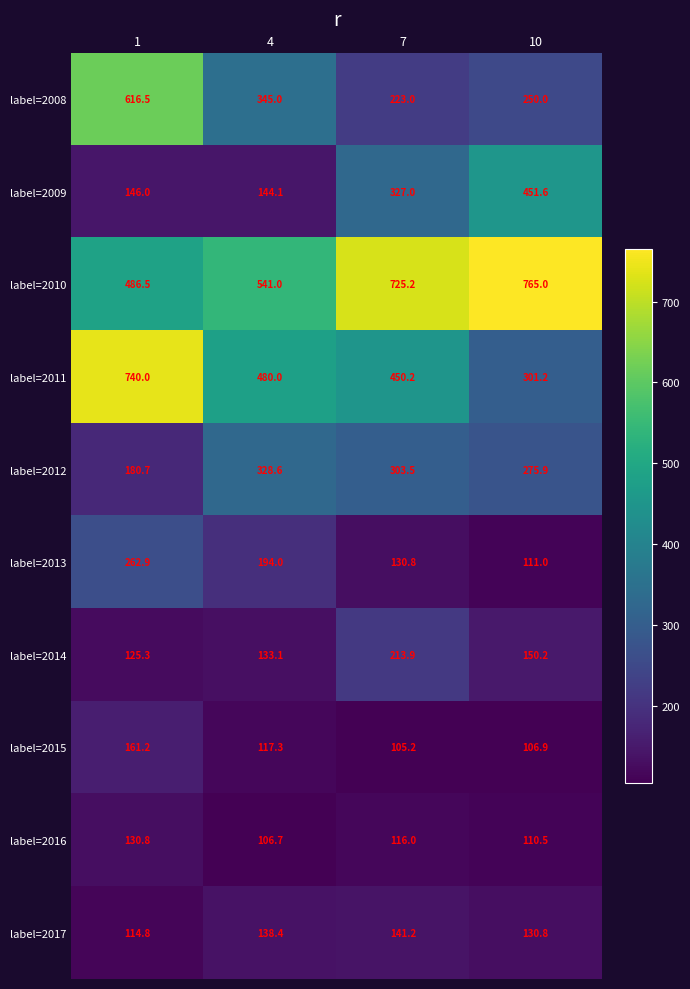

Rank the series at 10 from lowest to highest value.

label=2015, label=2016, label=2013, label=2017, label=2014, label=2008, label=2012, label=2011, label=2009, label=2010